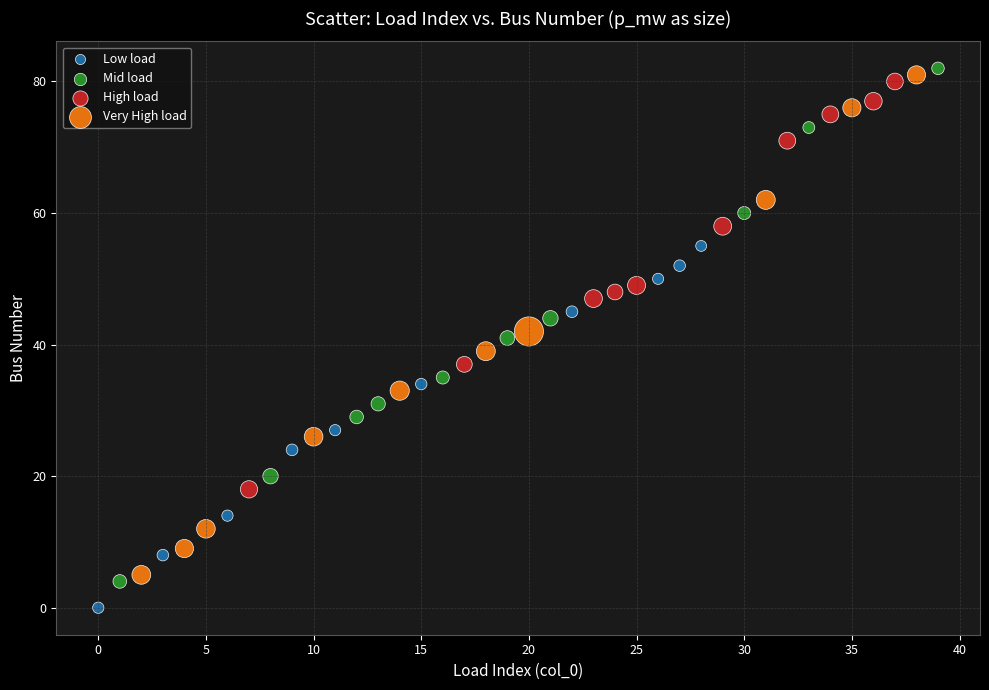

Which series has the widest spread of Y values?

Mid load